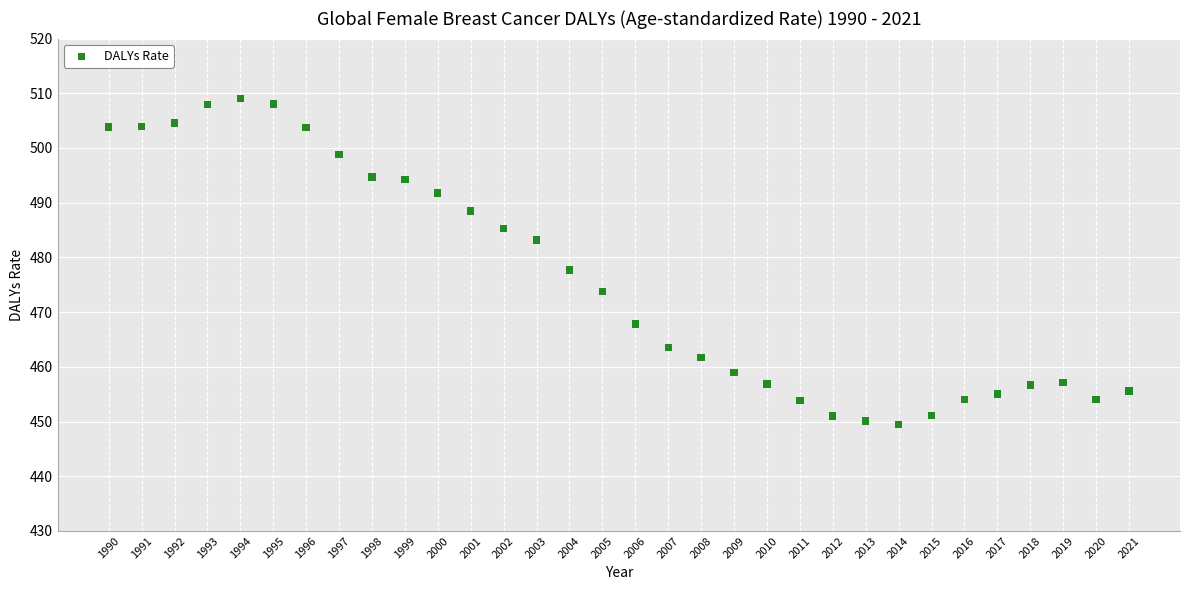

What Y value in the scatter plot is closest to 479?

477.7